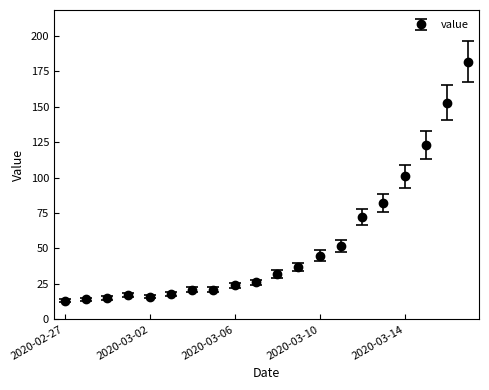

What is the average value?

53